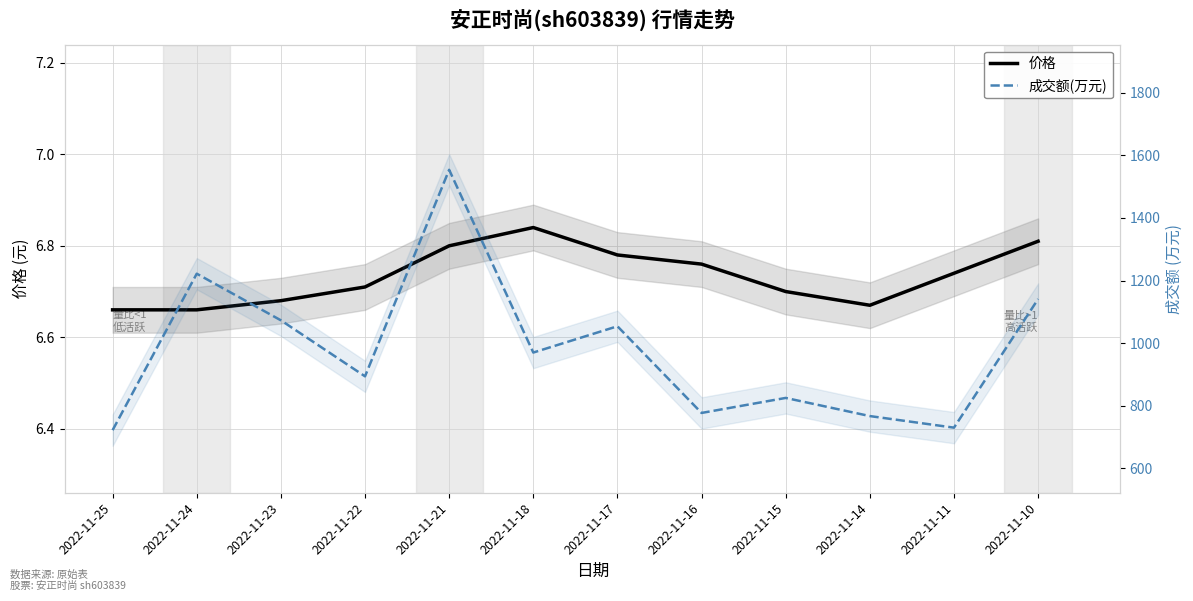

Count the number of data series in this chart.

2